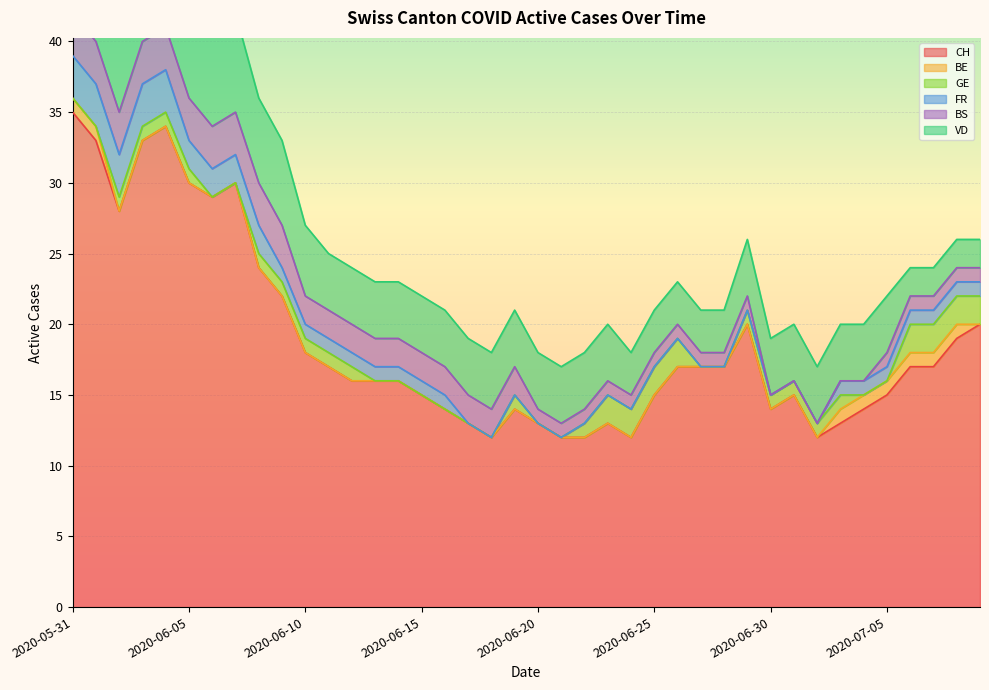

Which series has the largest total across all categories?

CH